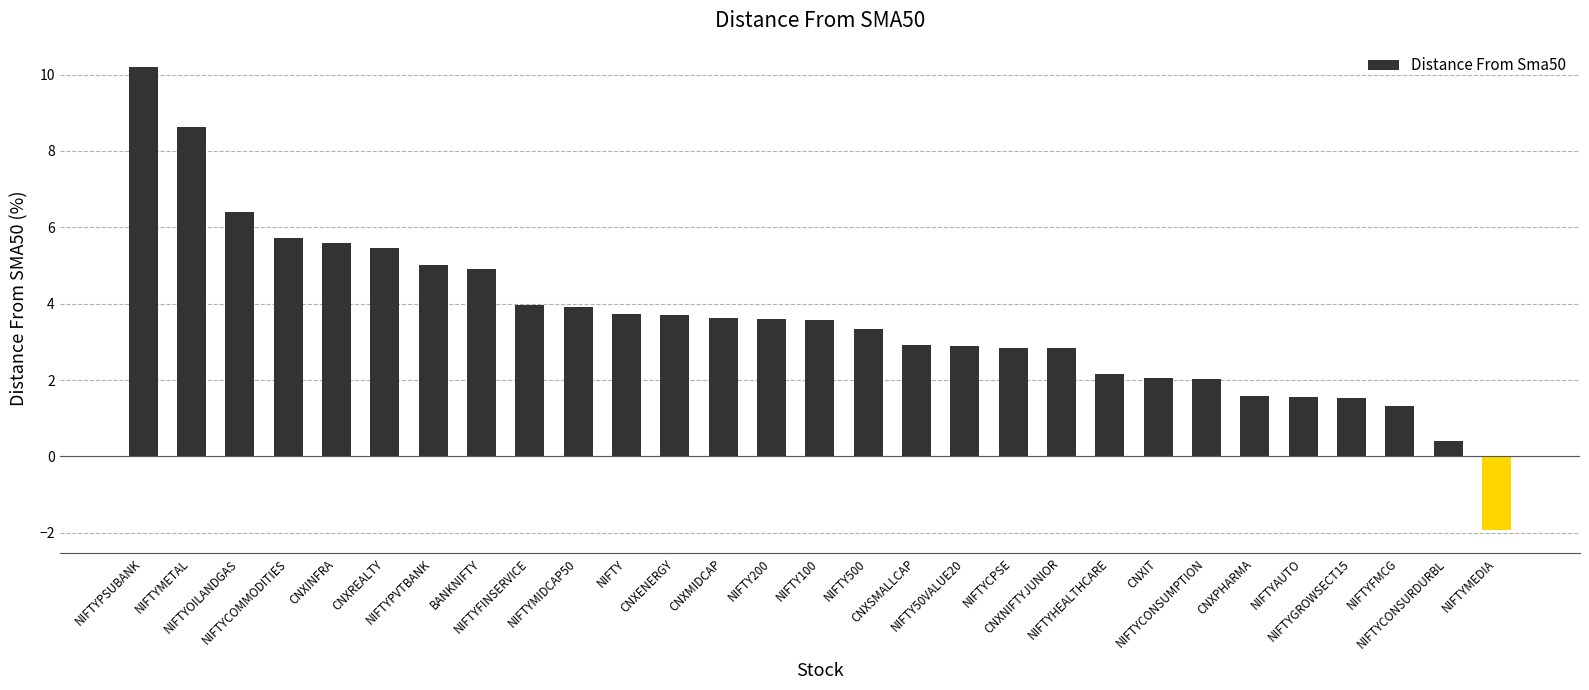

Count the number of values greater than 3.

16